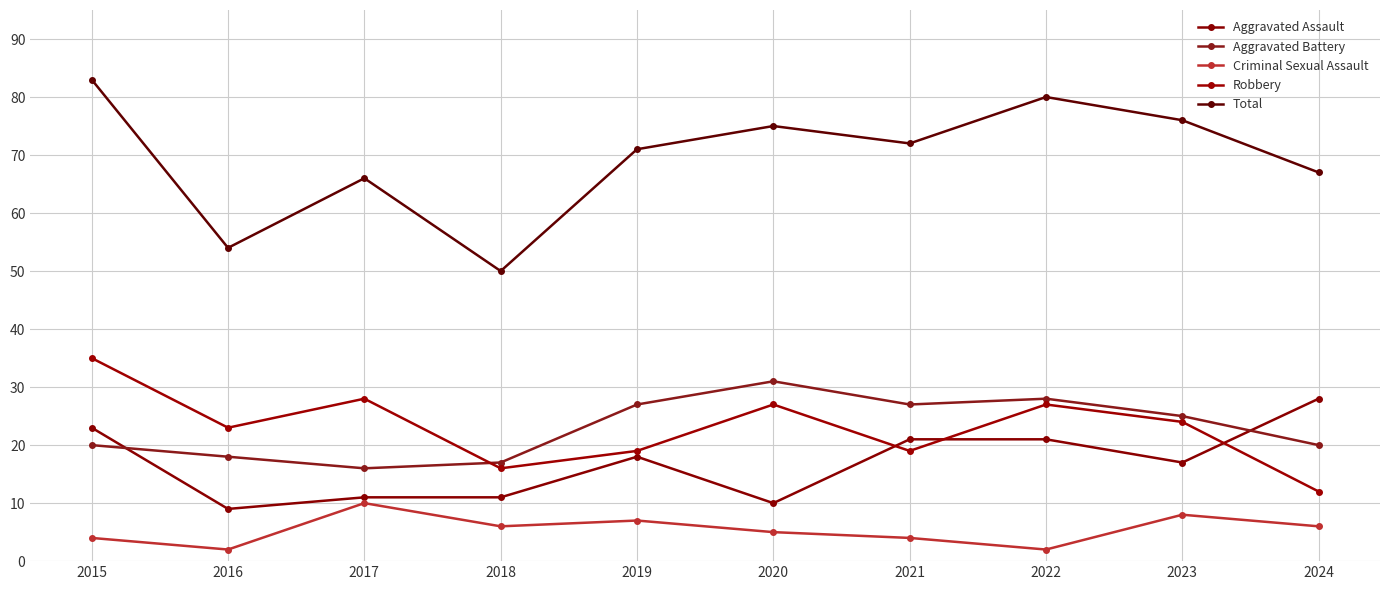

What is the value of the Aggravated Assault point at the 3rd from the left?

11